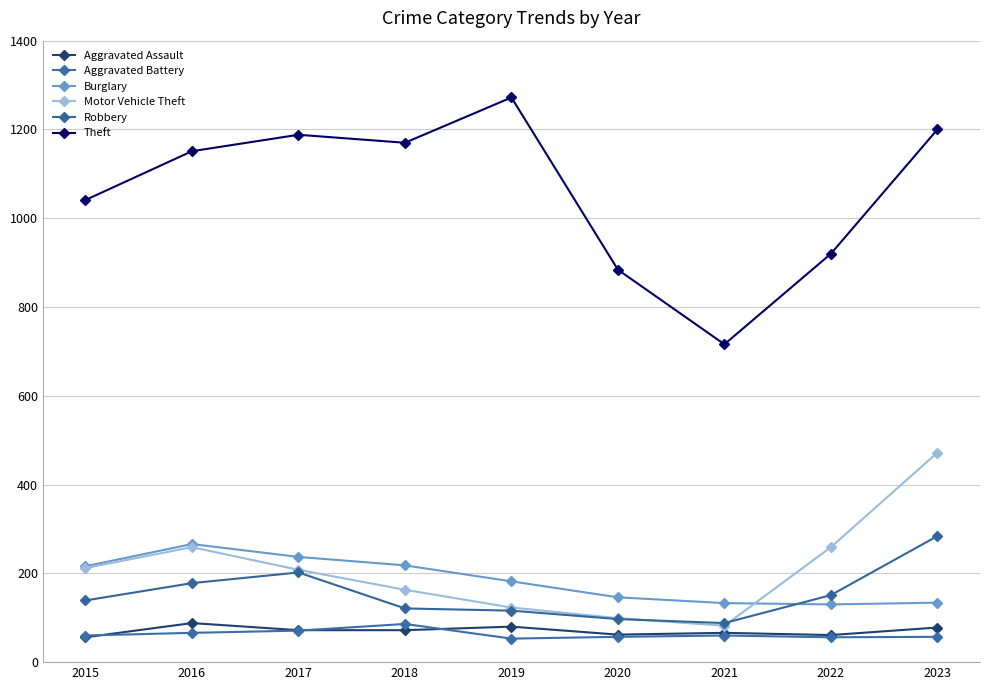

At which label is Burglary closest to 198?

2019